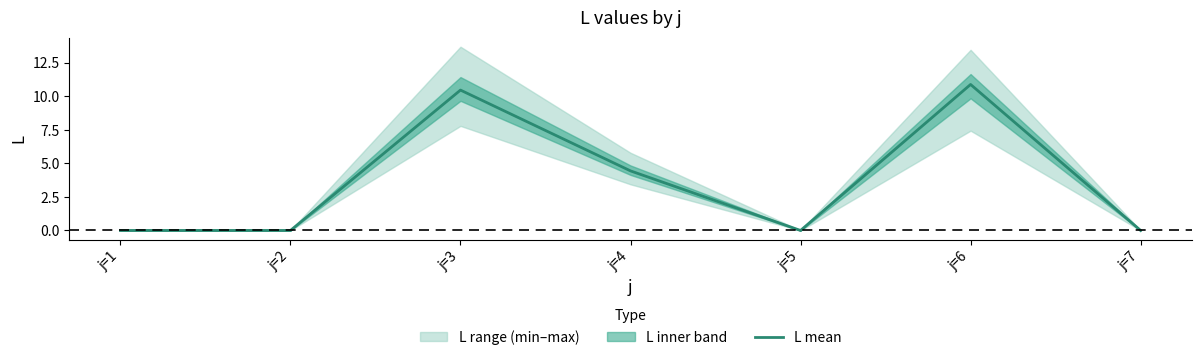

Reading left to right, transcribe all the data shown in this chart.

j=1=0.0	j=2=0.0	j=3=10.5	j=4=4.4	j=5=0.0	j=6=10.9	j=7=0.0